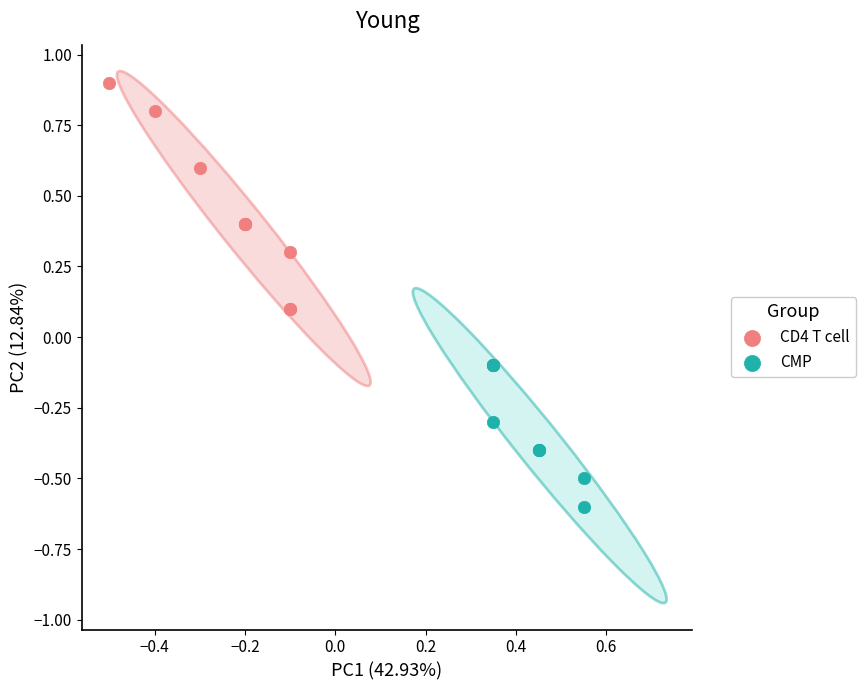

Which series contains the lowest Y value?

CMP